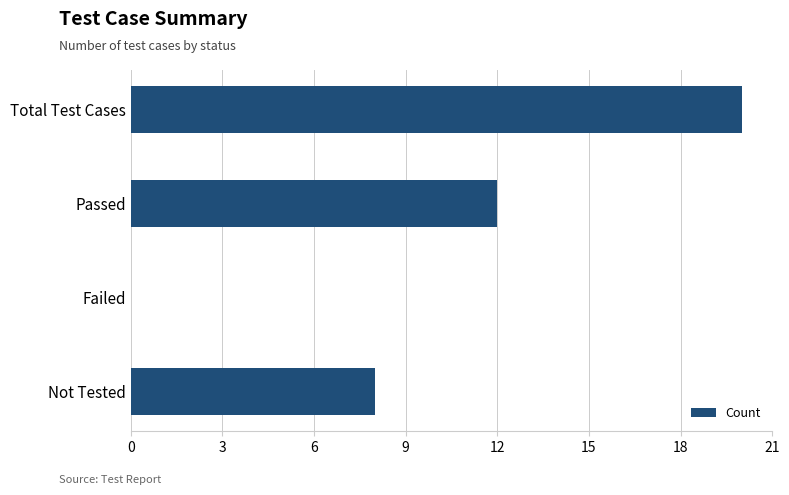

Read the value at Passed.

12